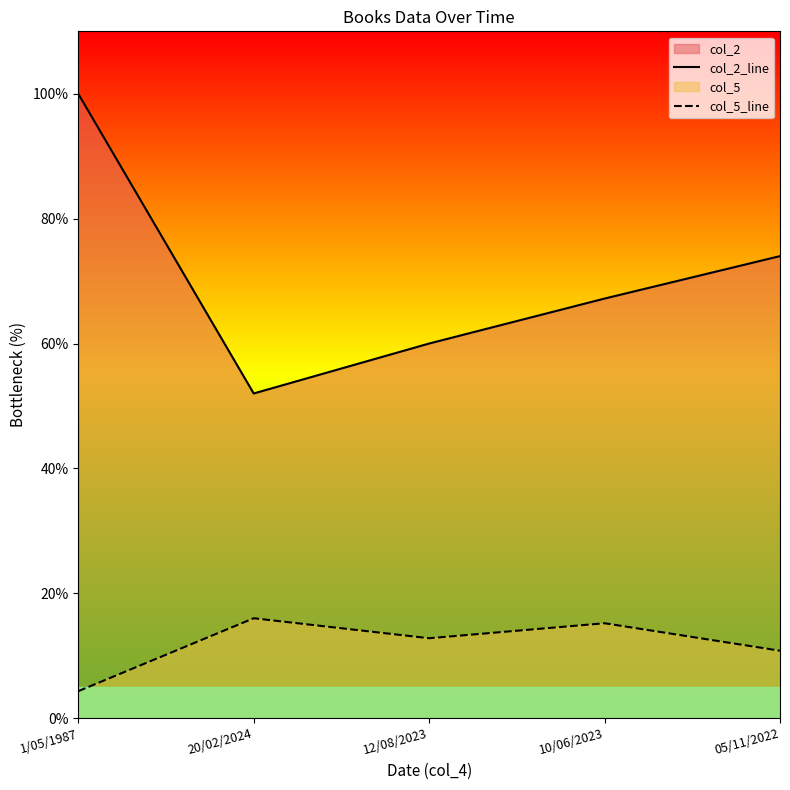

The value of col_2_line at 1/05/1987 is 132.7. True or false?

False